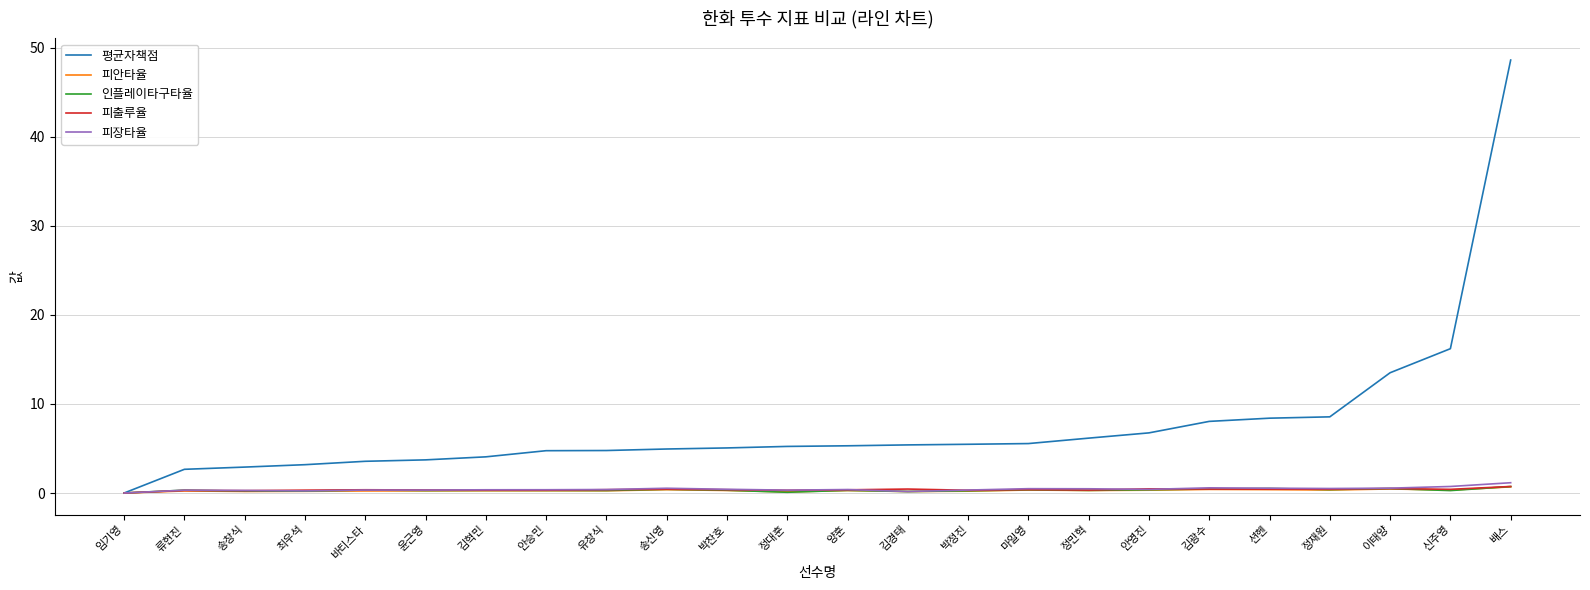

Between 신주영 and 배스, which series saw the biggest shift?

평균자책점